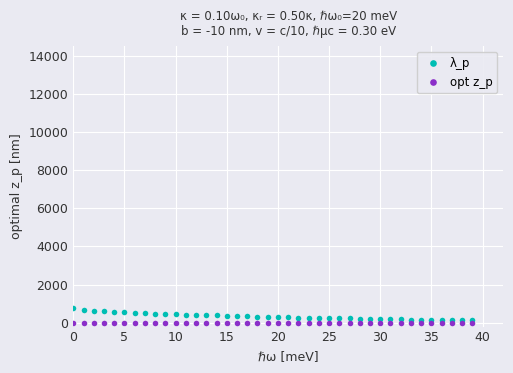

What is the greatest value displayed?

800.0